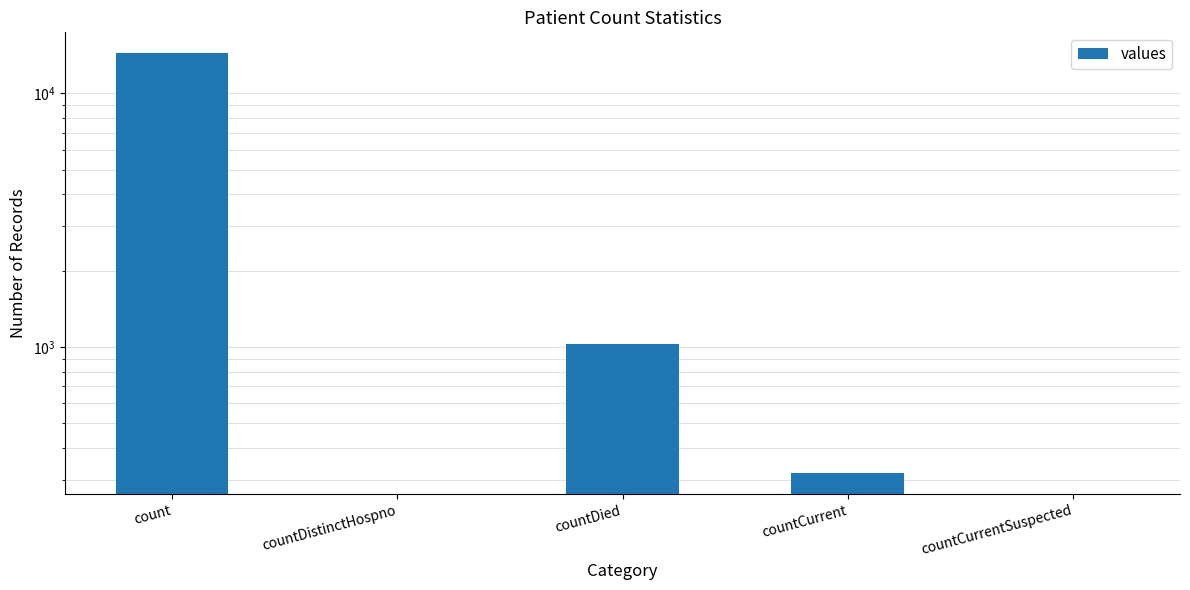

What is the label of the 5th bar from the right?

count